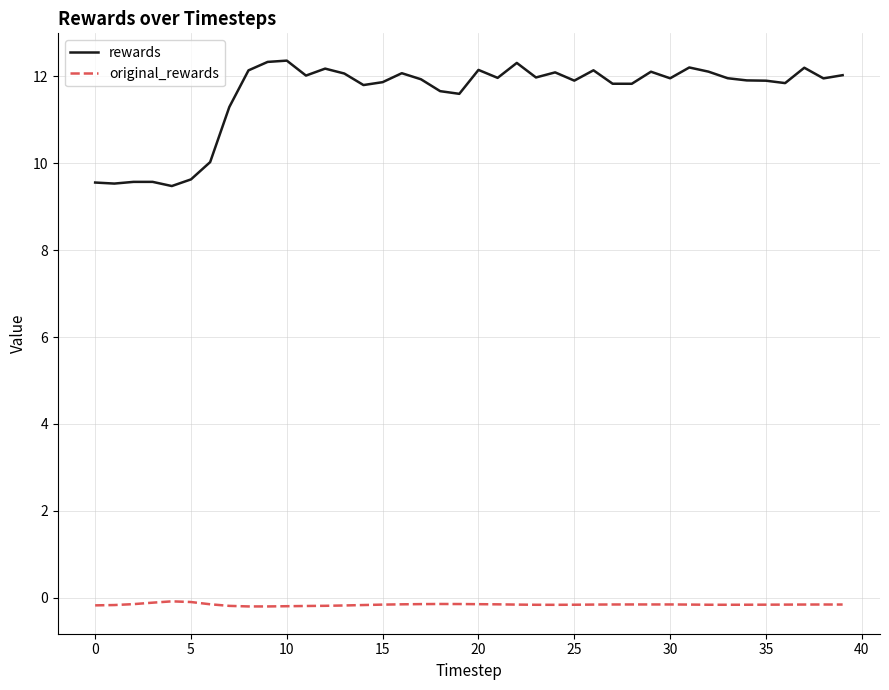

List the series in order of their peak value, lowest first.

original_rewards, rewards